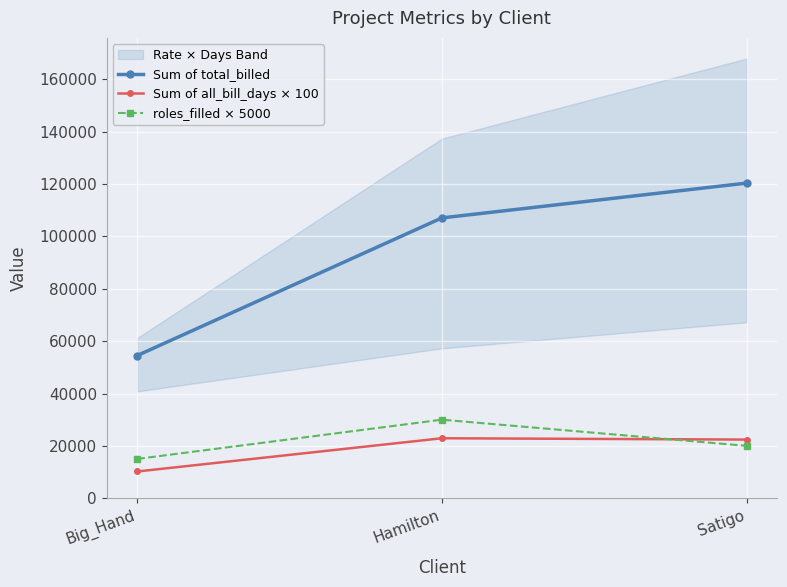

What is the greatest value displayed?

120400